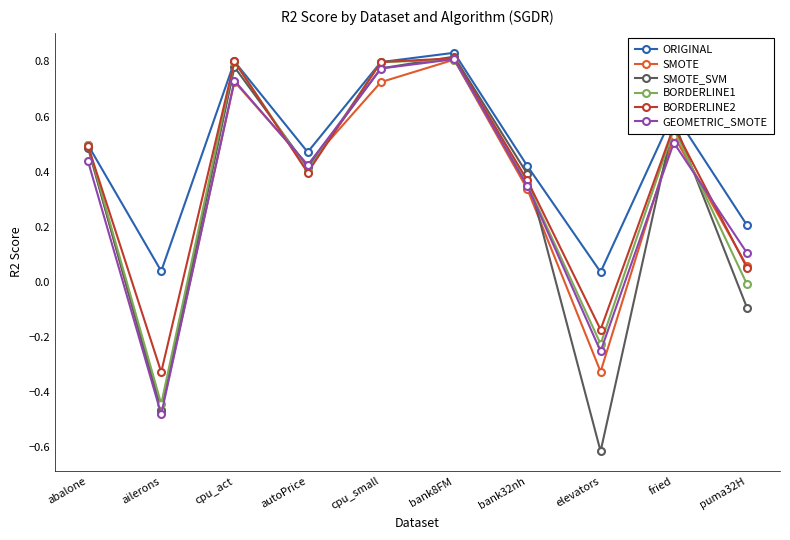

How many data points in SMOTE_SVM are above 0?

7